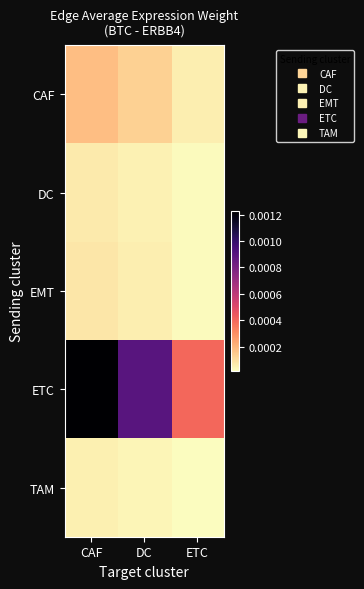

Which series has the largest range (max minus min)?

ETC